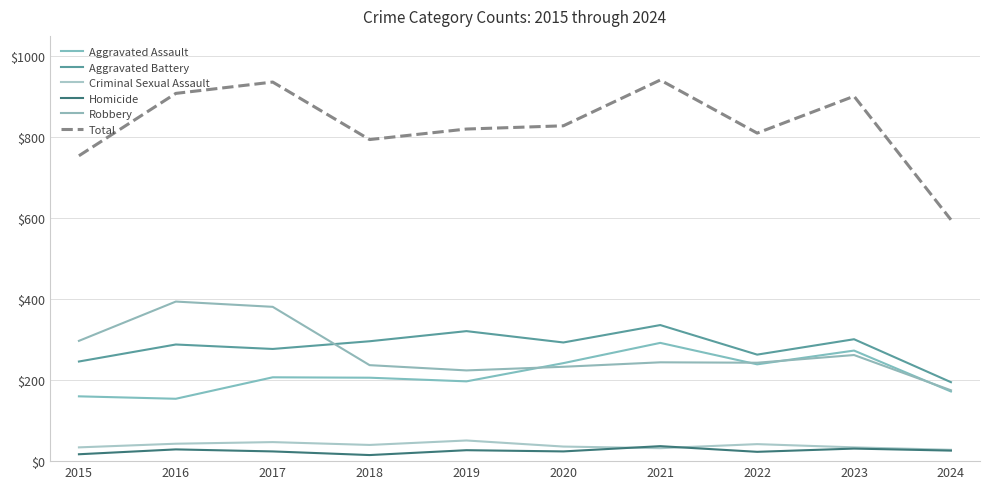

What is the maximum value for Aggravated Battery?

336